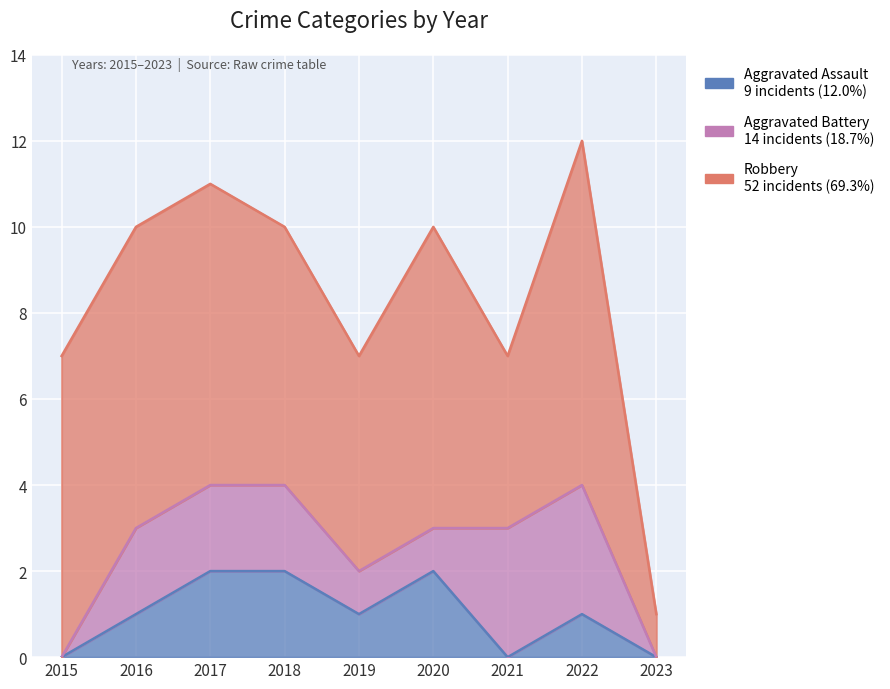

At which category is the sum across all series the highest?

2022